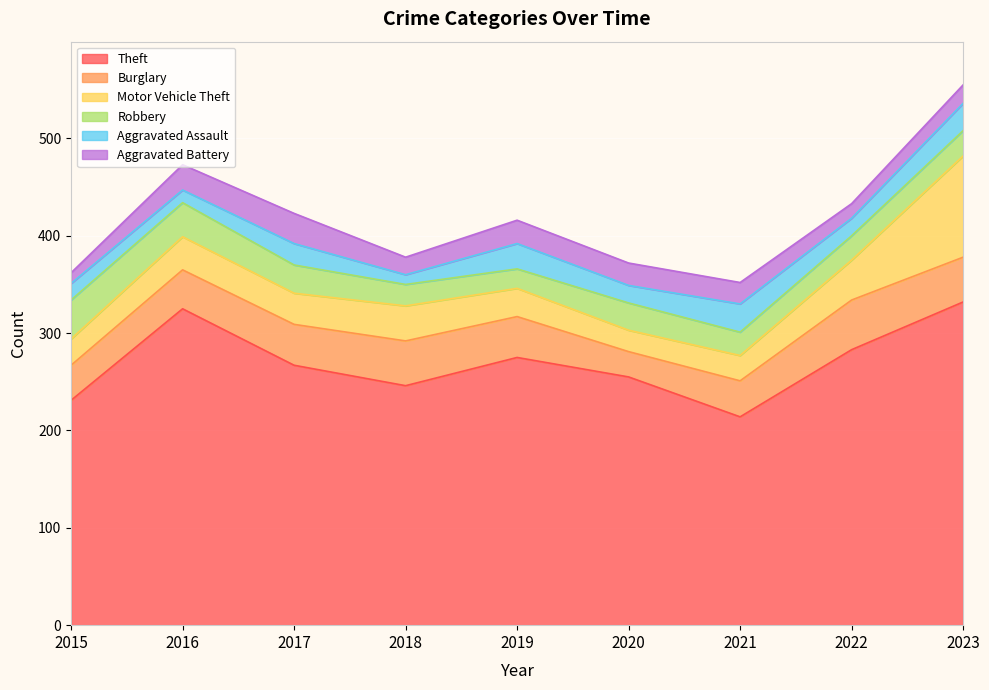

How many interior local valleys does the Robbery series have?

2